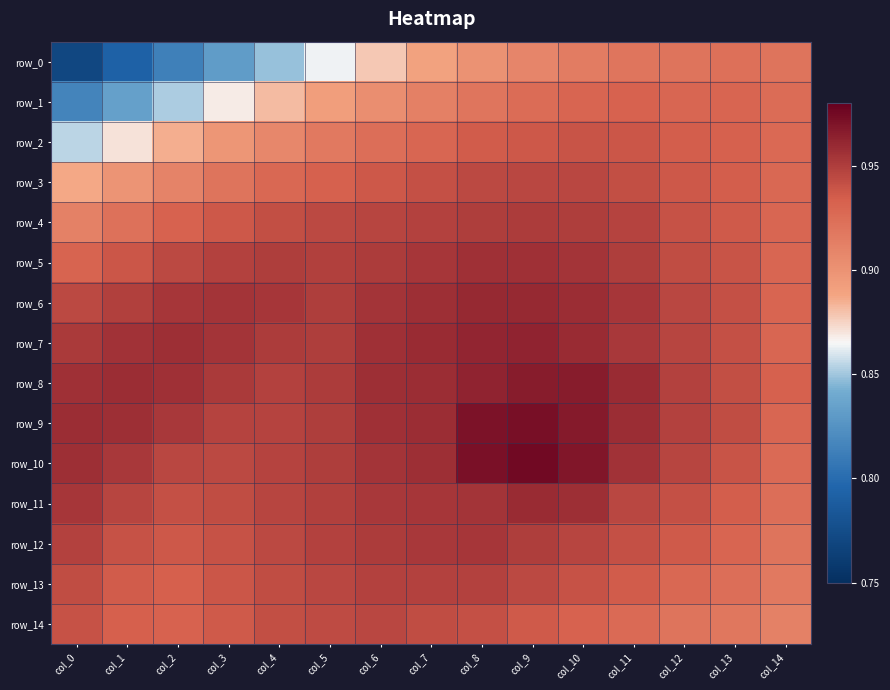

What is the approximate value of row_9 at col_10?

1.0